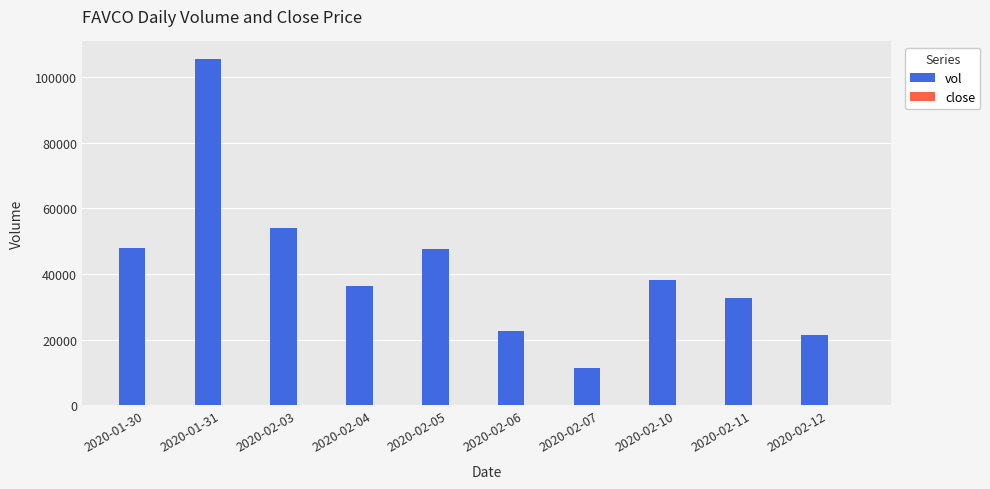

What is the sum of all vol values?

417400.0